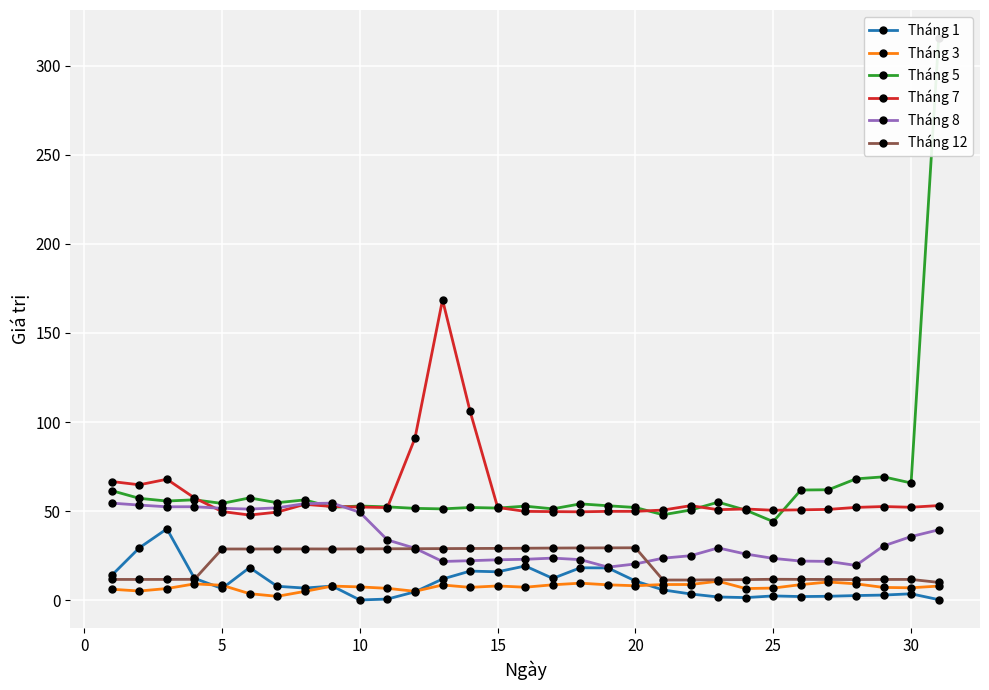

True or false: Tháng 3 and Tháng 8 intersect in this chart.

False